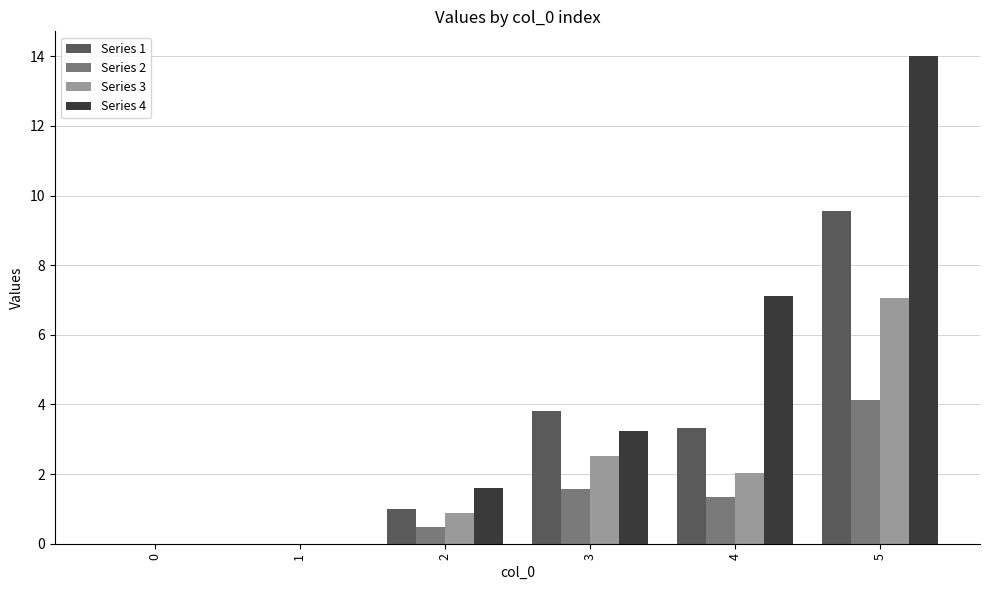

How many values in the Series 4 series exceed 3?

3